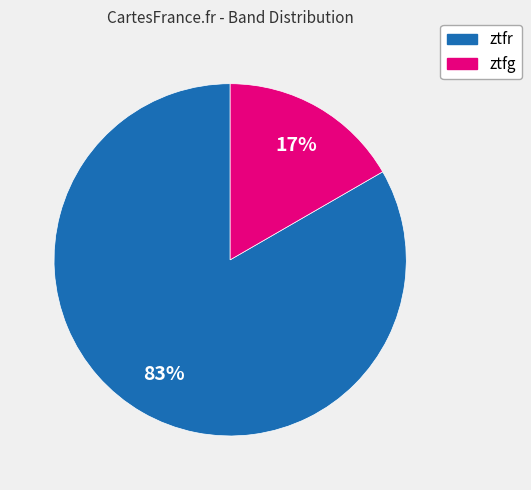

To the nearest percent, what portion does ztfg represent?

17%